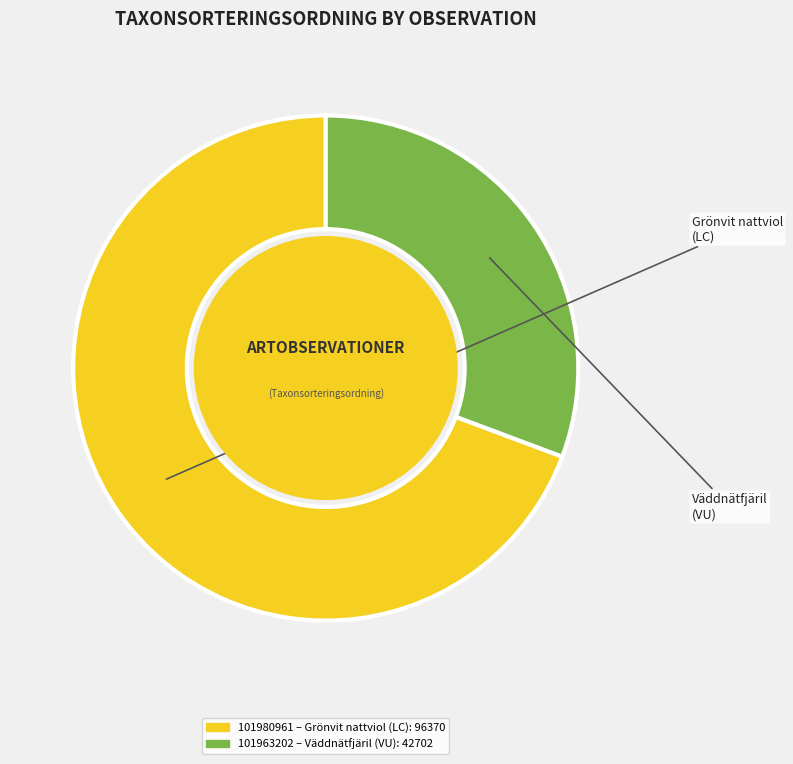

Is the sum of 101980961 and 101963202 greater than half?

Yes